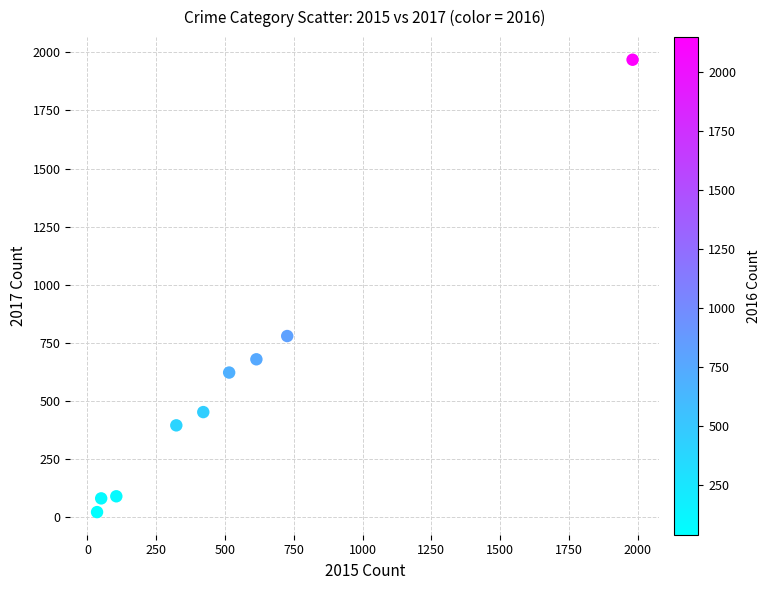

What Y value in the scatter plot is closest to 995?

780